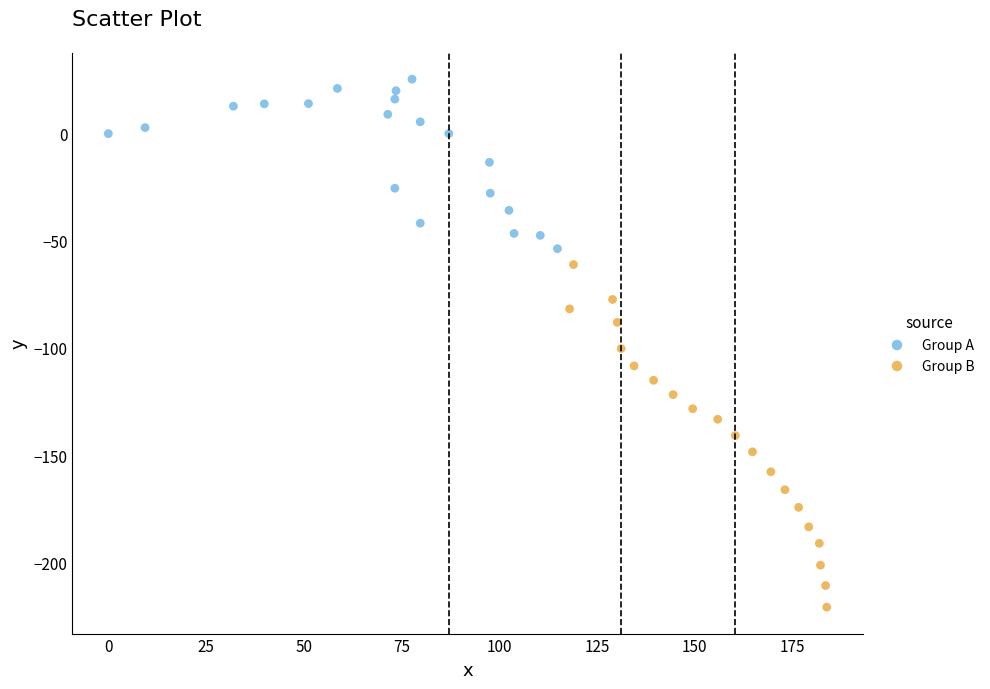

Which series reaches the minimum Y coordinate?

Group B